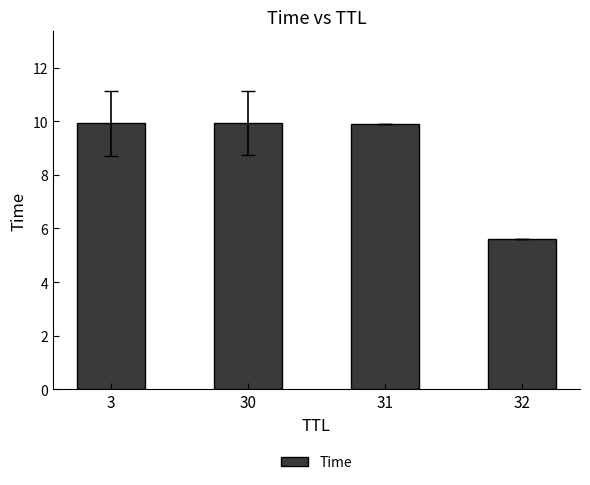

Reading right to left, transcribe all the data shown in this chart.

32=5.6	31=9.9	30=9.9	3=9.9